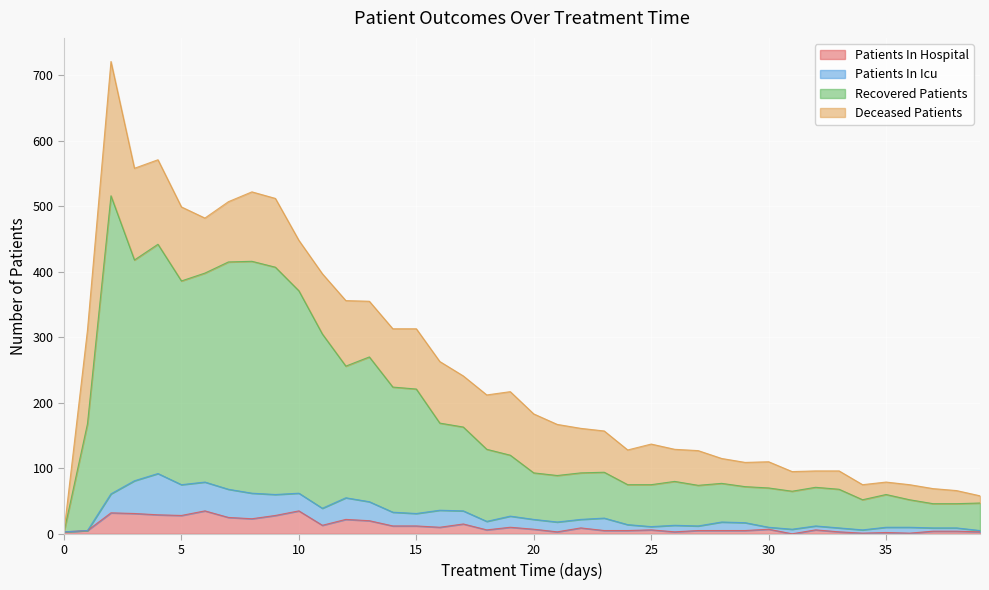

Where is patients_in_hospital nearest to the value 17?

17